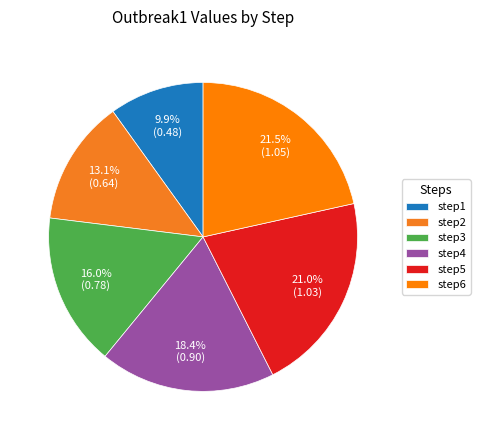

To the nearest percent, what is the average slice percentage?

17%